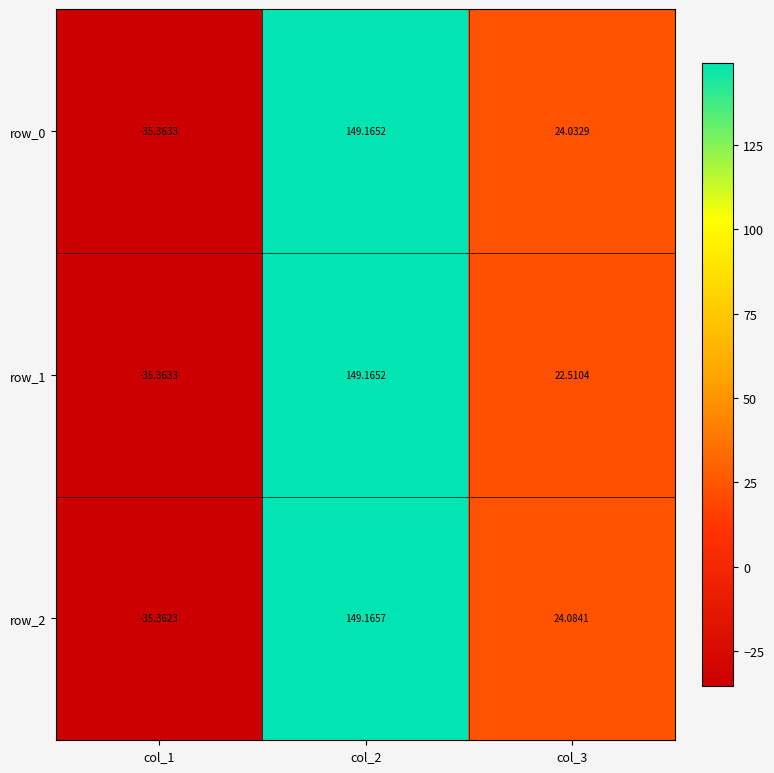

How many positive values does the row_1 series have?

2